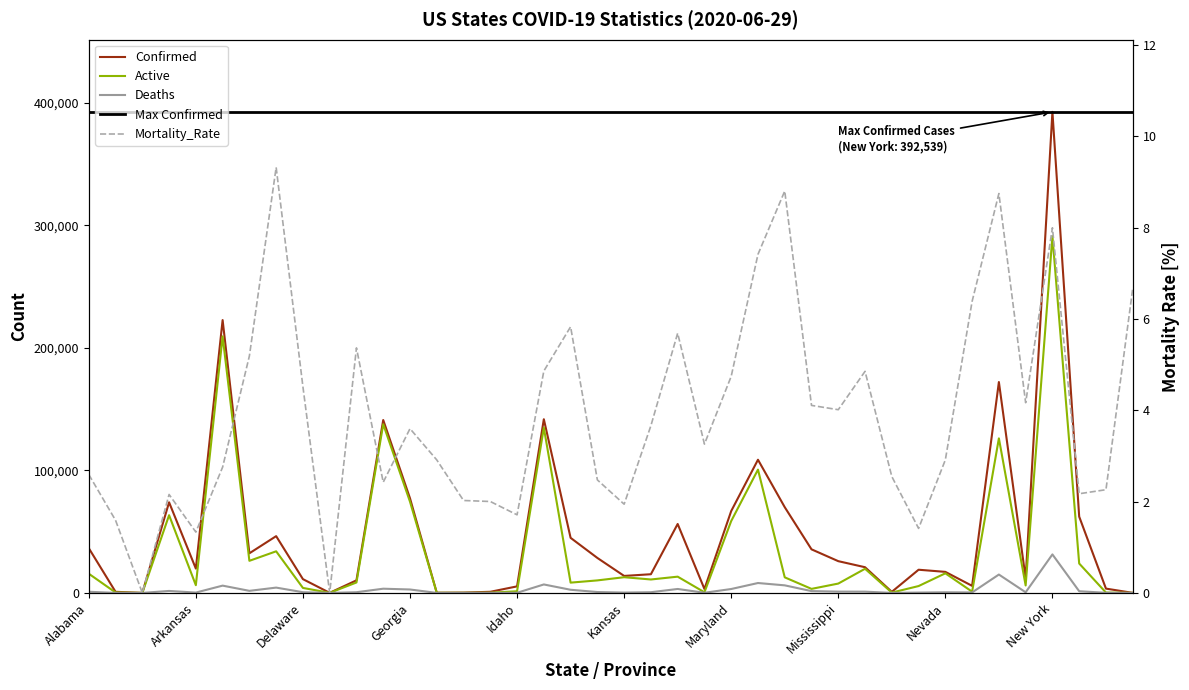

Which series has the widest spread of values?

Confirmed